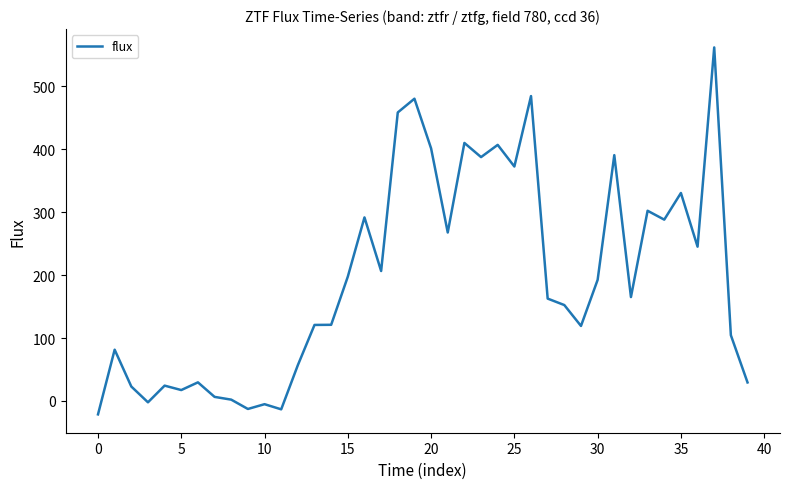

What is the maximum value shown in the chart?

561.9